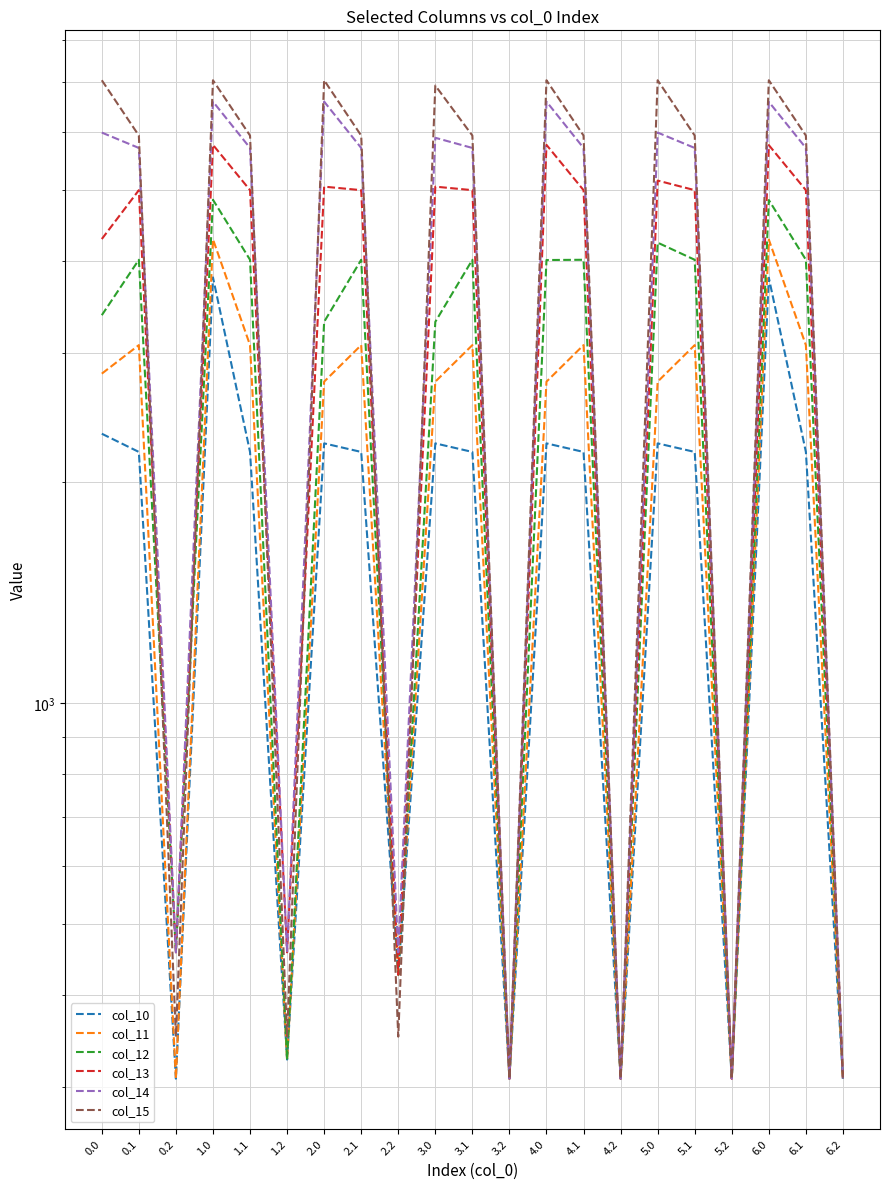

Between 1.0 and 3.2, which series saw the biggest shift?

col_15